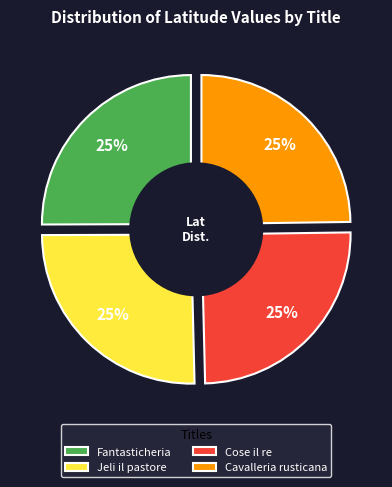

Which category has the biggest portion of the pie?

Jeli il pastore